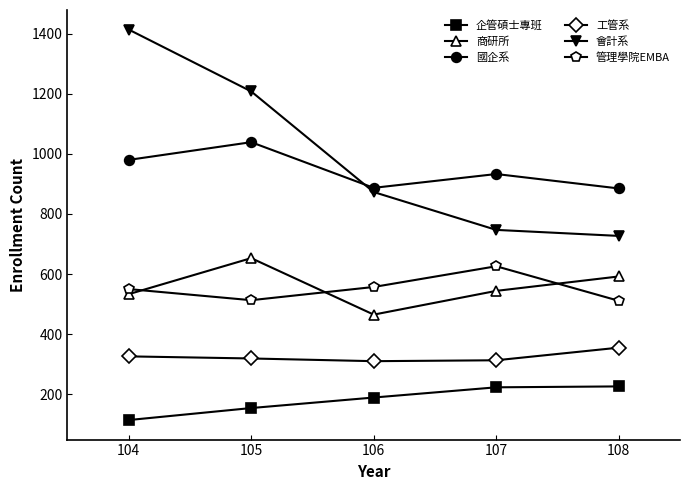

How many lines are shown in the chart?

6